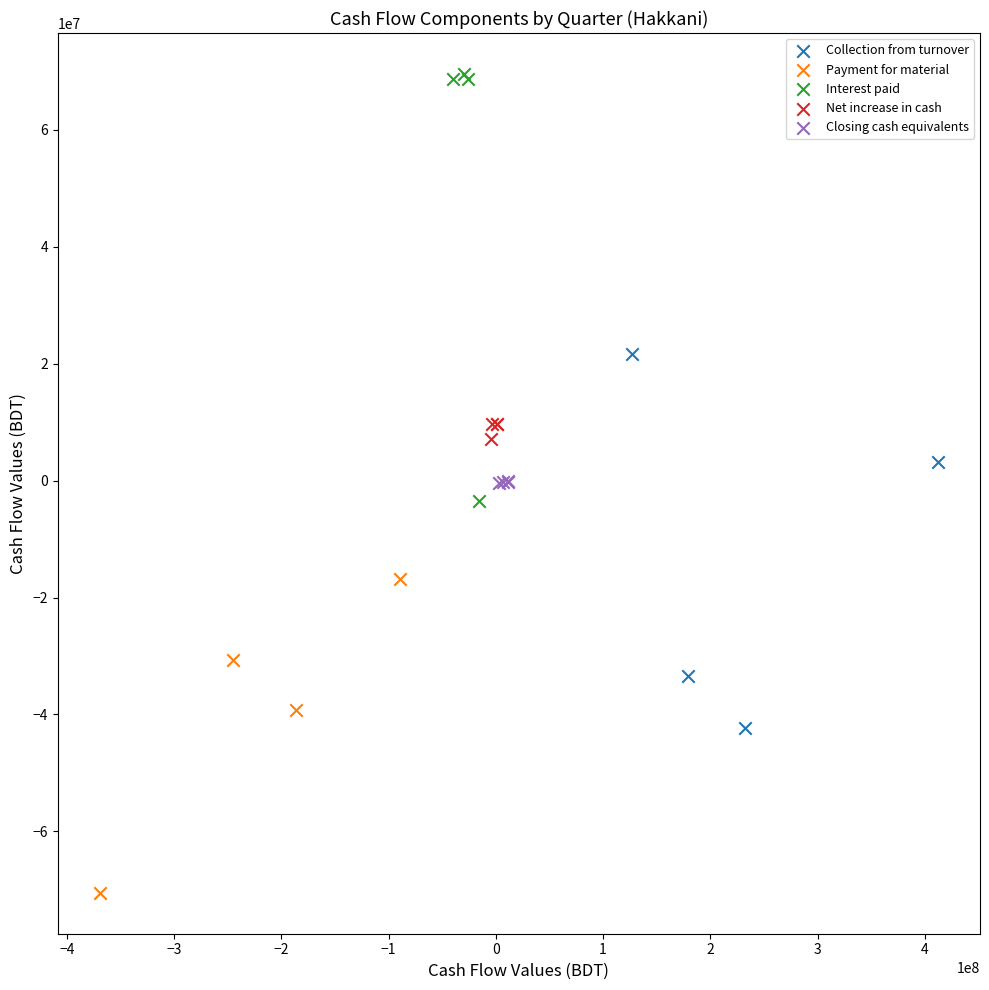

Which series contains the highest Y value?

Interest paid